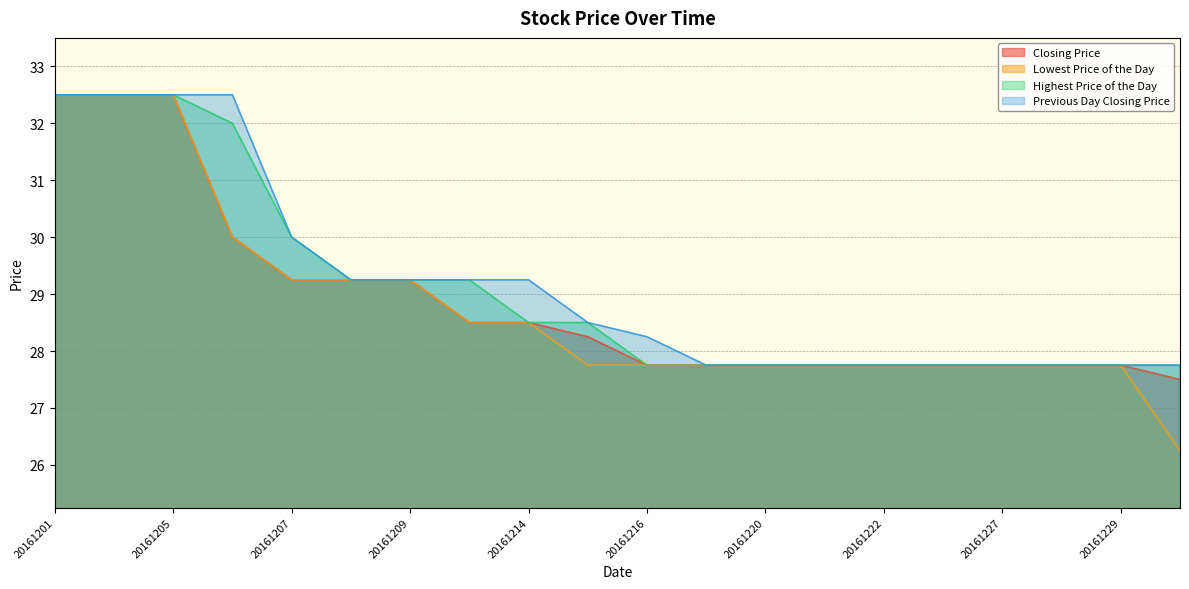

Reading left to right, transcribe all the data shown in this chart.

Closing Price: 20161201=32.5	20161202=32.5	20161205=32.5	20161206=30.0	20161207=29.2	20161208=29.2	20161209=29.2	20161213=28.5	20161214=28.5	20161215=28.2	20161216=27.8	20161219=27.8	20161220=27.8	20161221=27.8	20161222=27.8	20161223=27.8	20161227=27.8	20161228=27.8	20161229=27.8	20161230=27.5
Lowest Price of the Day: 20161201=32.5	20161202=32.5	20161205=32.5	20161206=30.0	20161207=29.2	20161208=29.2	20161209=29.2	20161213=28.5	20161214=28.5	20161215=27.8	20161216=27.8	20161219=27.8	20161220=27.8	20161221=27.8	20161222=27.8	20161223=27.8	20161227=27.8	20161228=27.8	20161229=27.8	20161230=26.2
Highest Price of the Day: 20161201=32.5	20161202=32.5	20161205=32.5	20161206=32.0	20161207=30.0	20161208=29.2	20161209=29.2	20161213=29.2	20161214=28.5	20161215=28.5	20161216=27.8	20161219=27.8	20161220=27.8	20161221=27.8	20161222=27.8	20161223=27.8	20161227=27.8	20161228=27.8	20161229=27.8	20161230=27.8
Previous Day Closing Price: 20161201=32.5	20161202=32.5	20161205=32.5	20161206=32.5	20161207=30.0	20161208=29.2	20161209=29.2	20161213=29.2	20161214=29.2	20161215=28.5	20161216=28.2	20161219=27.8	20161220=27.8	20161221=27.8	20161222=27.8	20161223=27.8	20161227=27.8	20161228=27.8	20161229=27.8	20161230=27.8